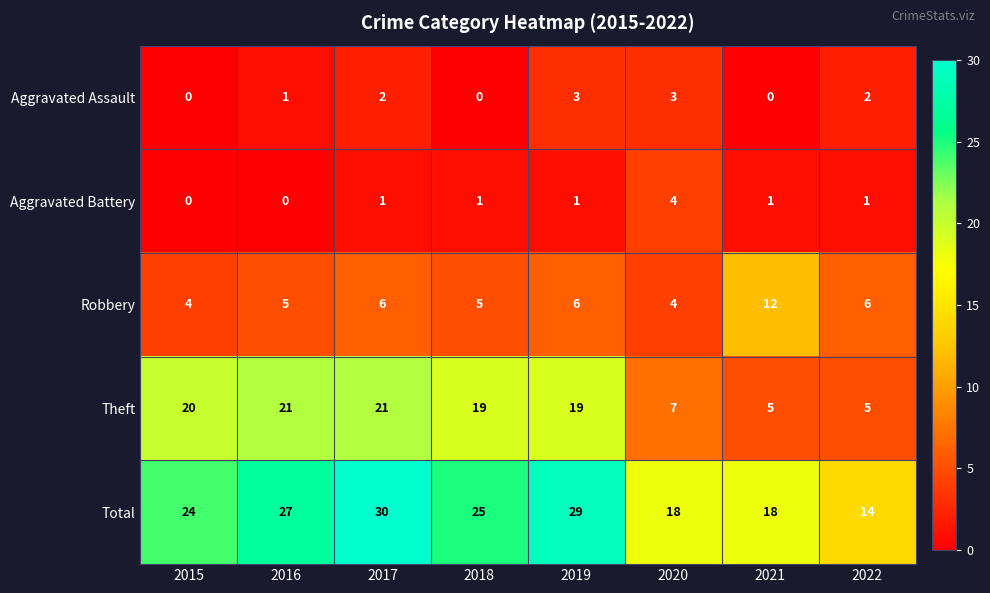

Which label corresponds to the largest value in the chart?

2017